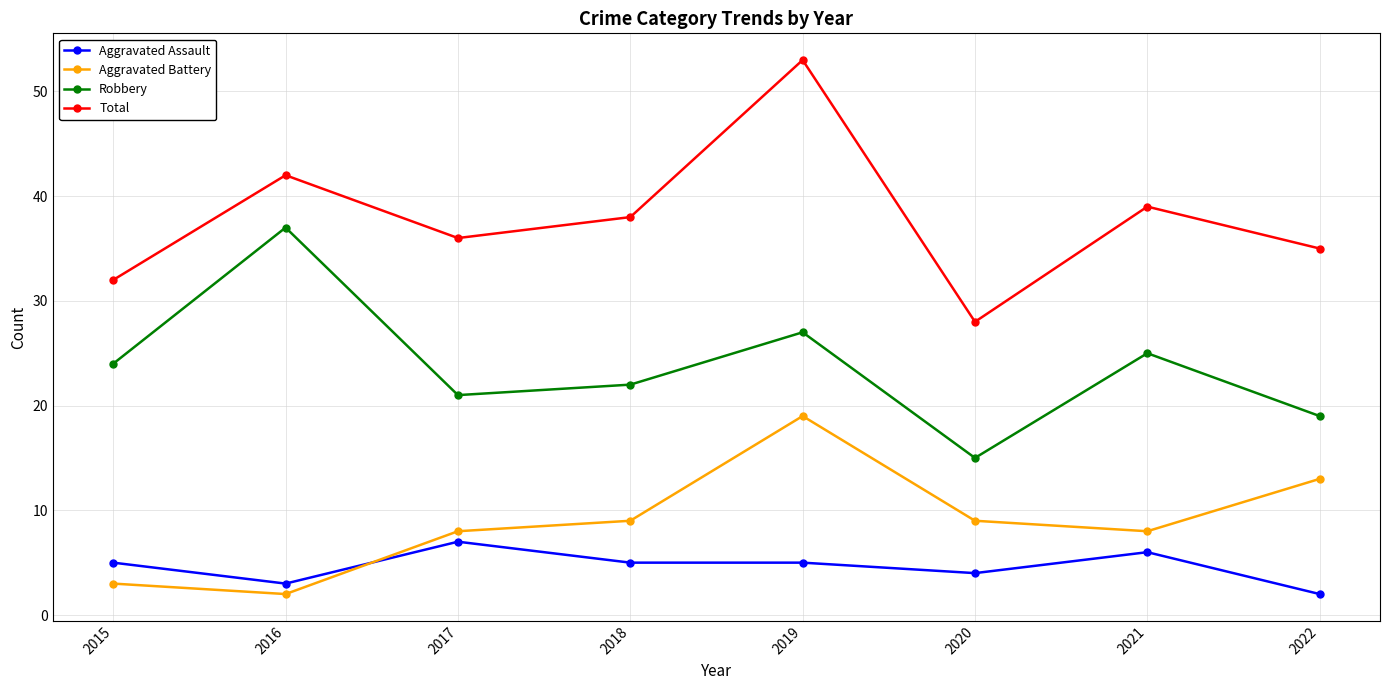

What is the value of the Robbery point at the 1st from the left?

24